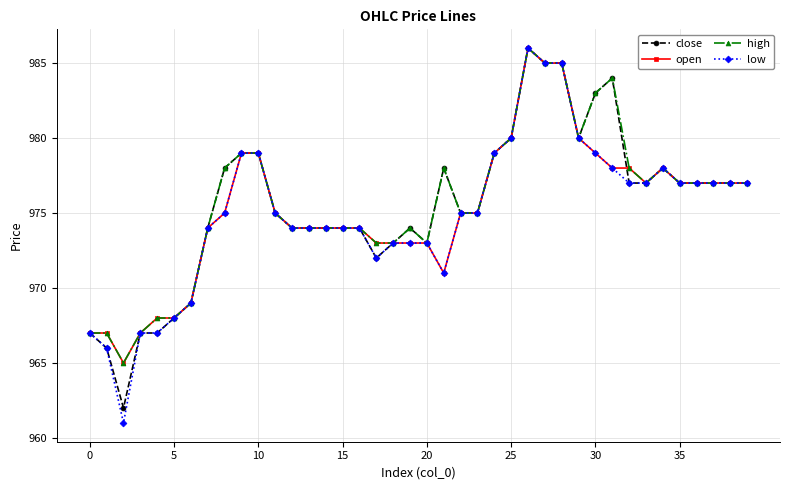

True or false: open has more than 1 points higher than both neighbors.

True